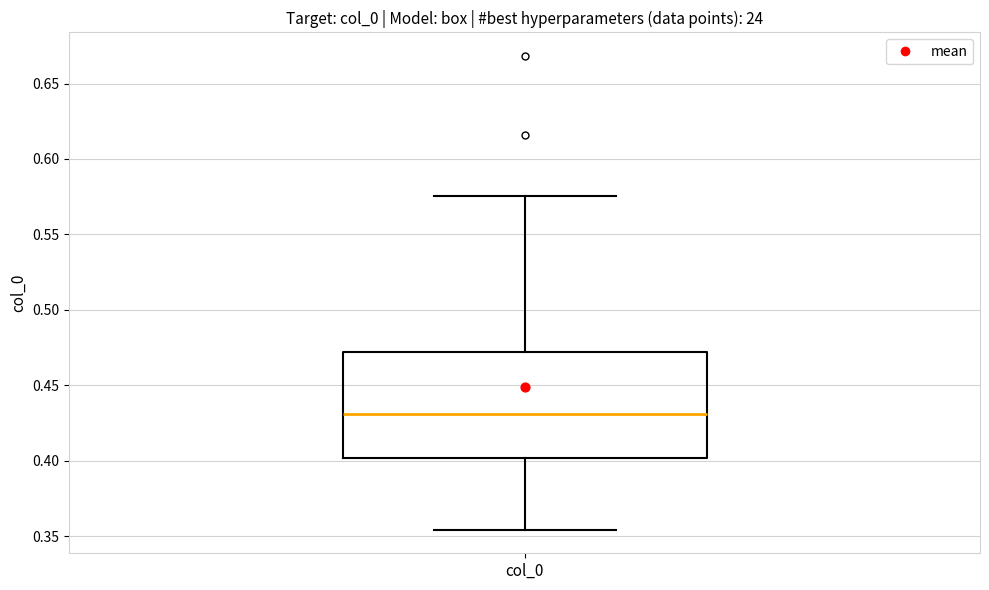

Where is the lower edge of the box for col_0 on the y-axis? The values are not printed on the chart, so give them approximately, as read against the axis.

0.400